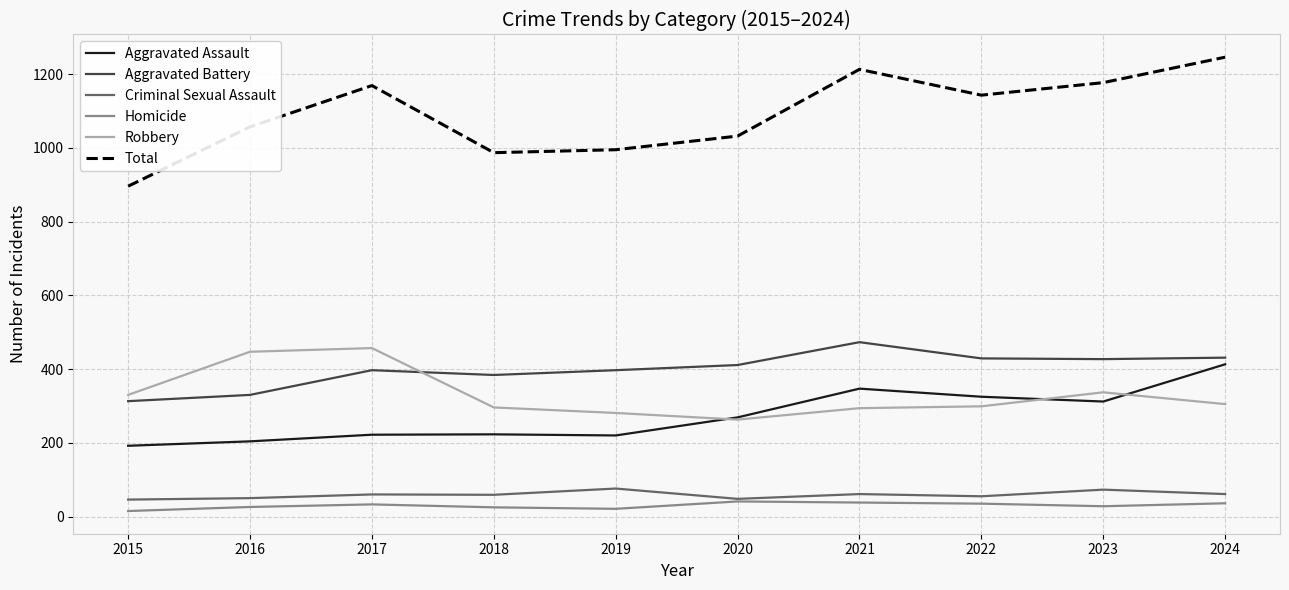

What is the greatest value displayed?

1246